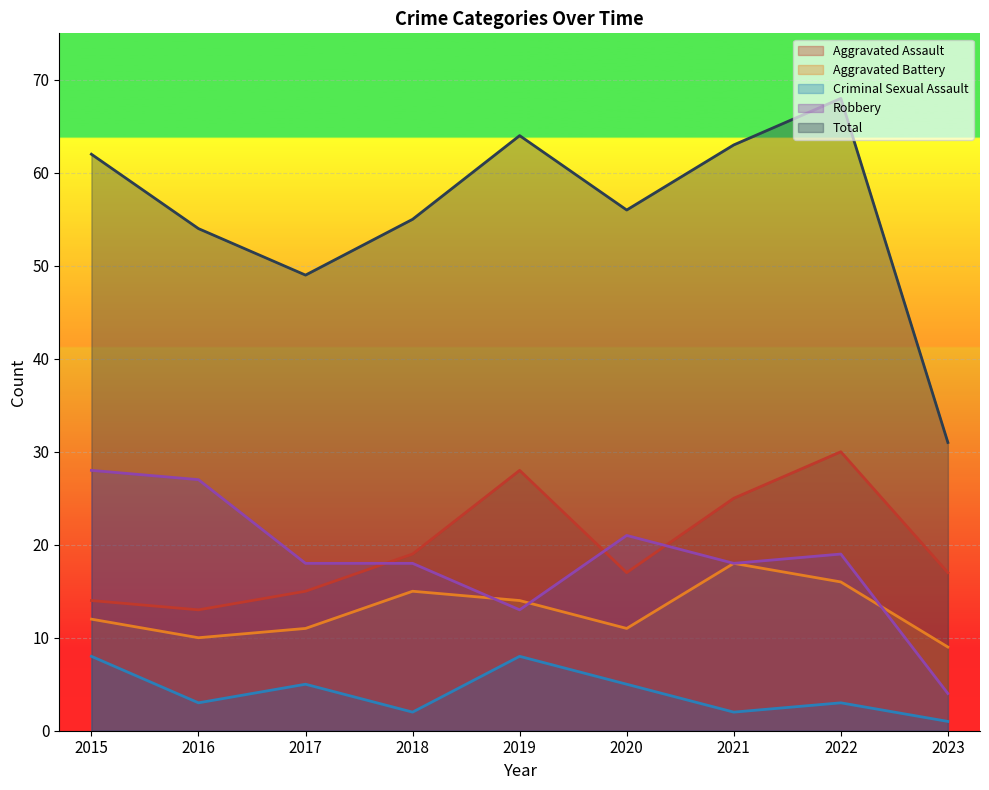

At which category does Aggravated Battery reach its first local valley?

2016